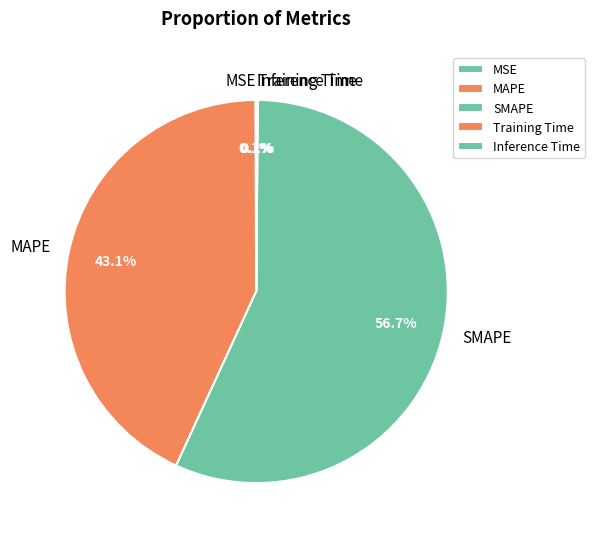

Is there a majority slice in this chart?

Yes